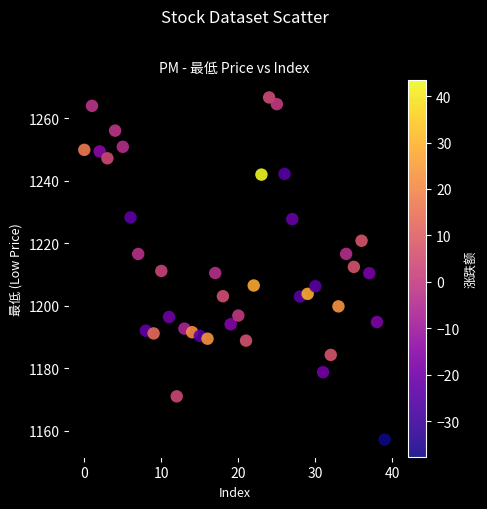

What is the range of Y values (max minus min)?

109.5